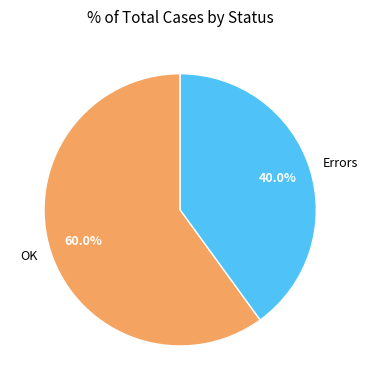

Which has a higher value, OK or Errors?

OK